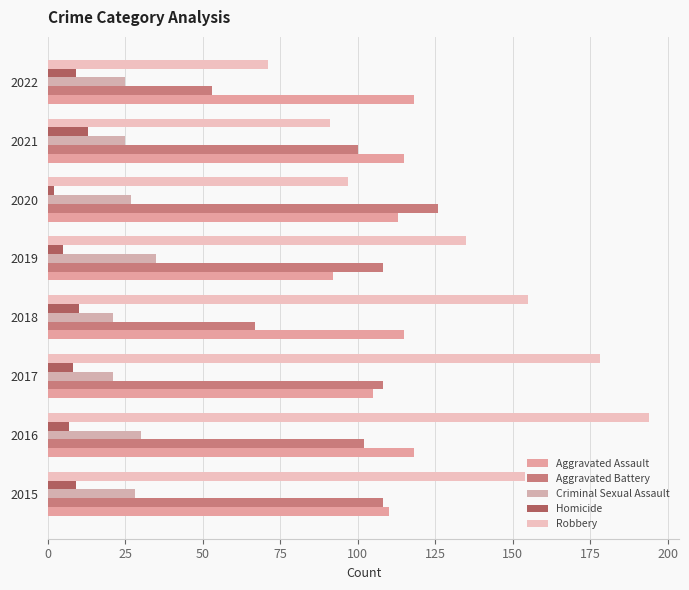

What is the average value of the Criminal Sexual Assault series?

26